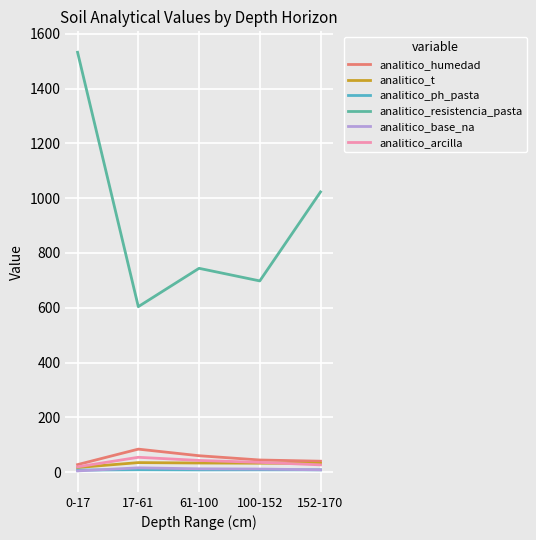

Does the chart display data point markers on the line(s)?

No